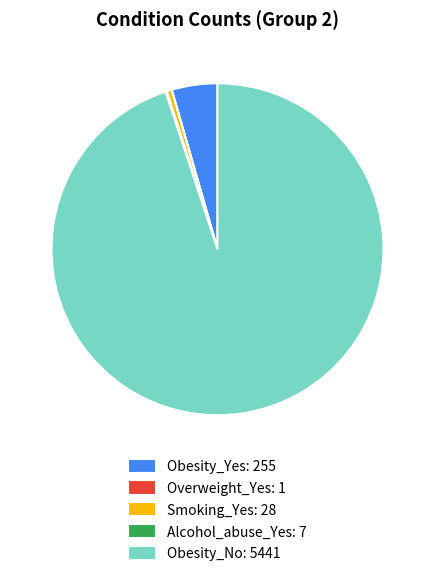

Which category has the biggest portion of the pie?

Obesity_No: 5441